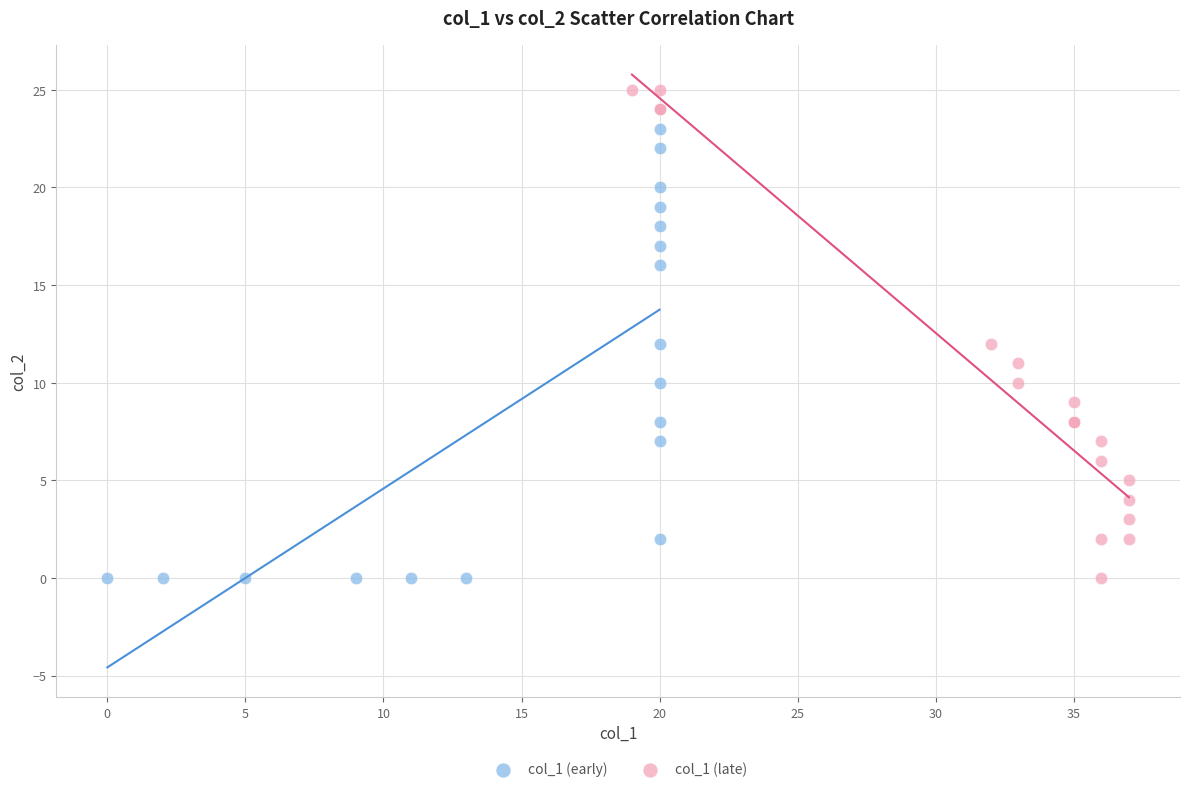

What are all the series names shown in the legend?

col_1 (early), col_1 (late)